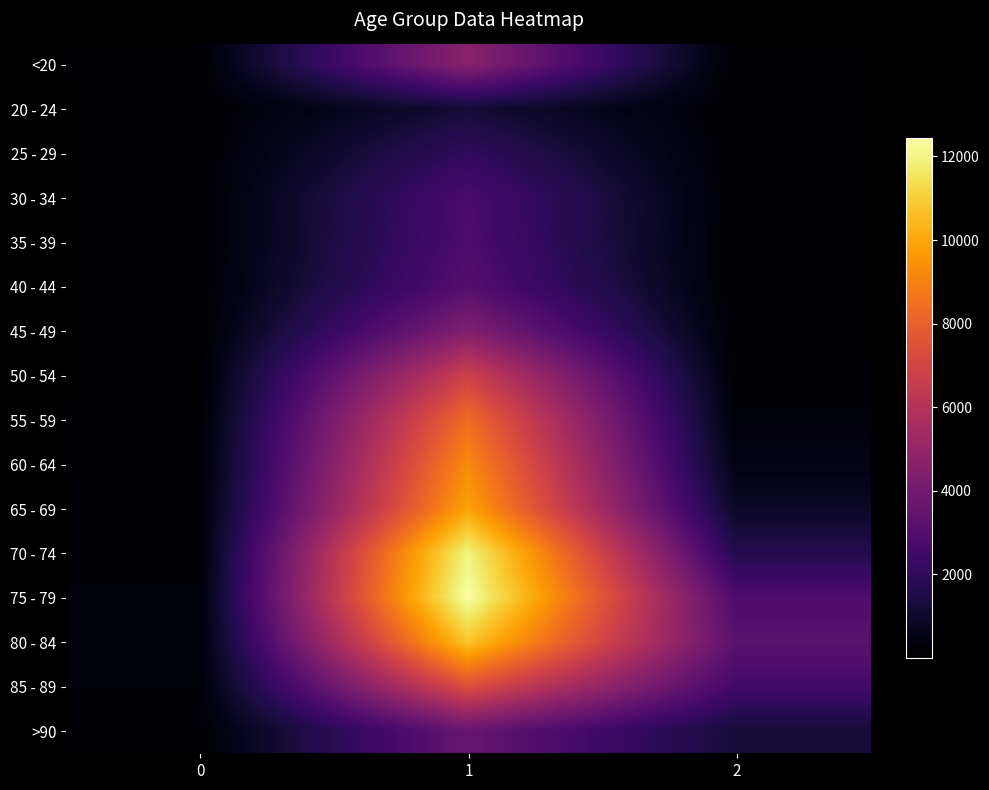

Reading left to right, transcribe all the data shown in this chart.

<20: 0=77	1=4641	2=18
20 - 24: 0=5	1=1191	2=4
25 - 29: 0=14	1=2038	2=3
30 - 34: 0=27	1=2765	2=17
35 - 39: 0=17	1=2814	2=18
40 - 44: 0=20	1=3078	2=24
45 - 49: 0=23	1=4396	2=47
50 - 54: 0=39	1=6803	2=126
55 - 59: 0=59	1=8400	2=227
60 - 64: 0=84	1=9236	2=426
65 - 69: 0=137	1=9883	2=850
70 - 74: 0=153	1=12018	2=1690
75 - 79: 0=220	1=12434	2=2848
80 - 84: 0=209	1=10764	2=3273
85 - 89: 0=206	1=7417	2=2548
>90: 0=93	1=3604	2=1224